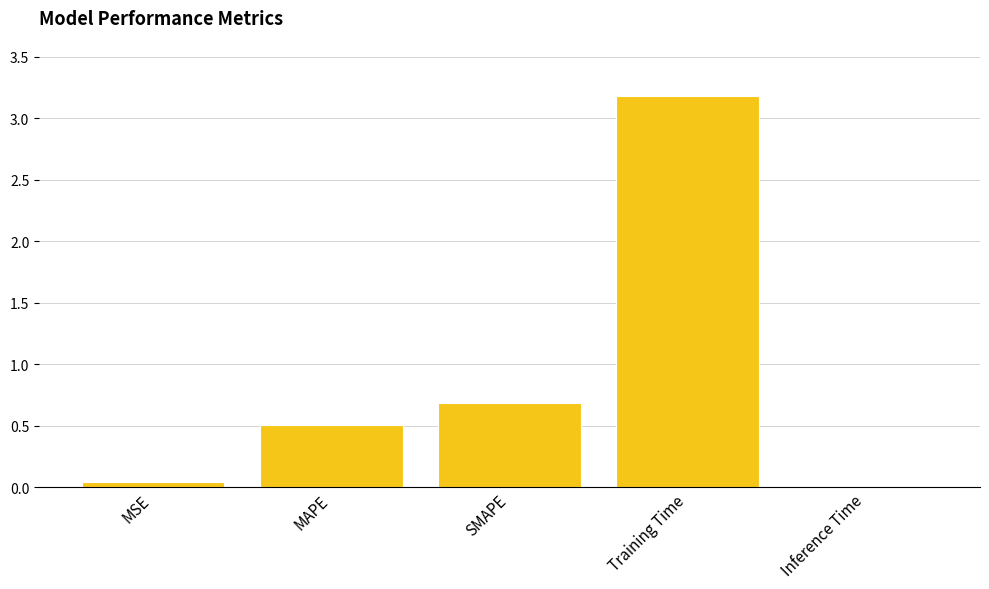

What is the maximum value shown in the chart?

3.2